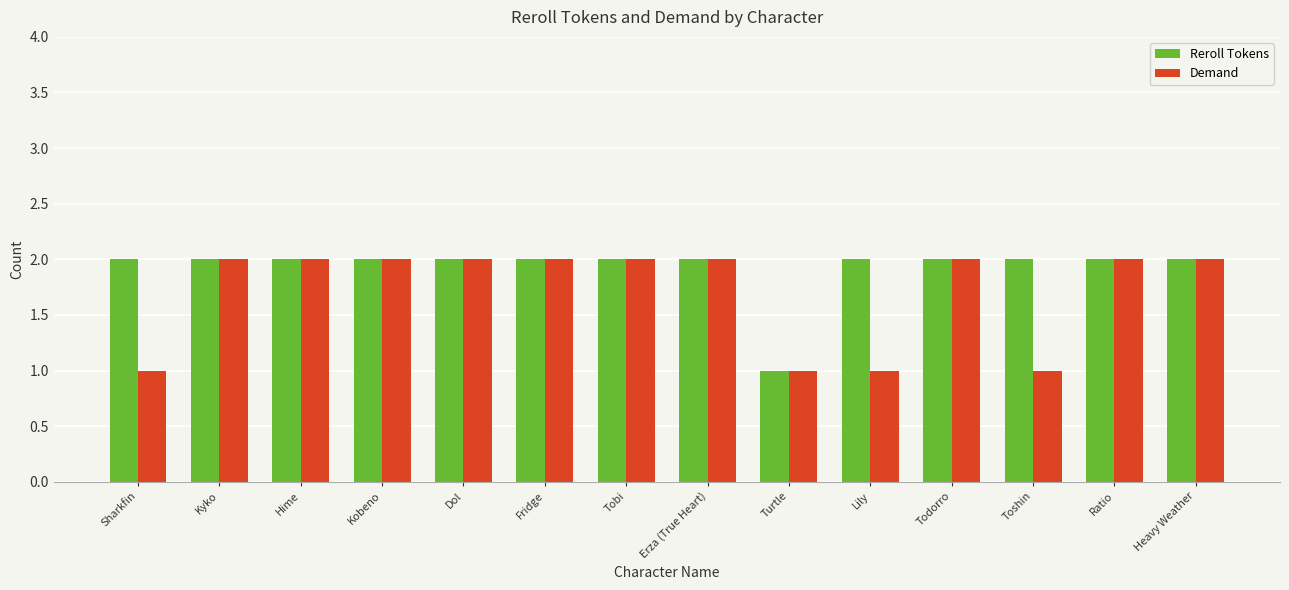

What is the label of the 14th bar from the left?

Heavy Weather